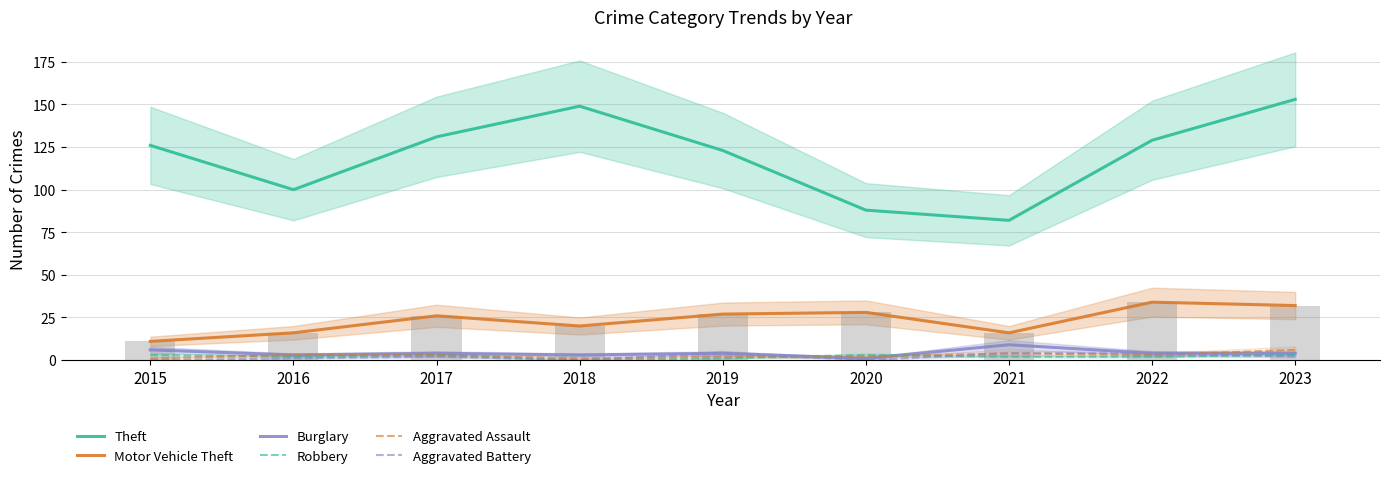

What is the average value of the Motor Vehicle Theft series?

23